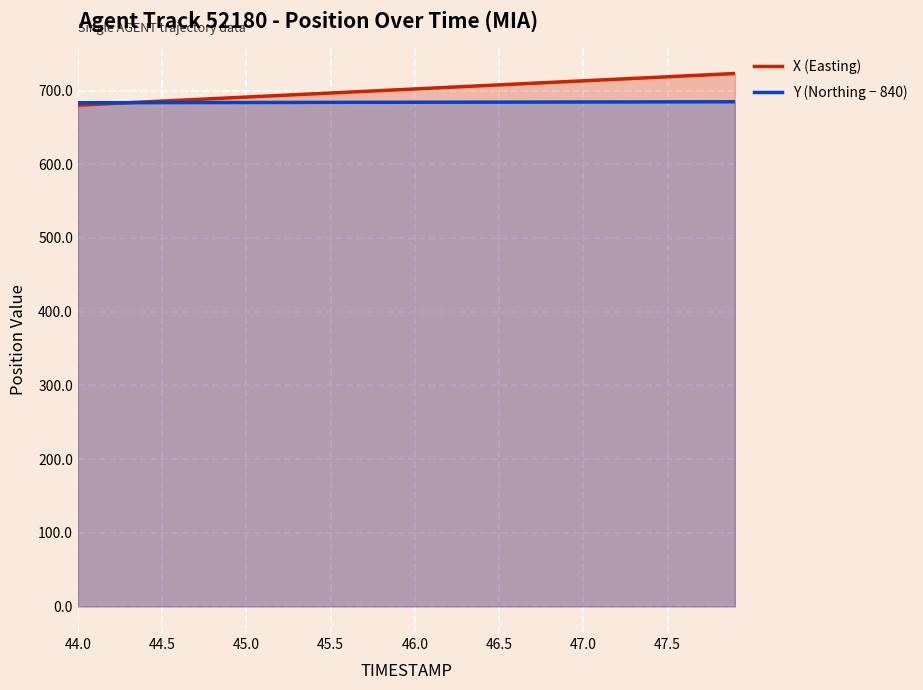

True or false: Y (Northing − 840) has more than 2 interior local peaks.

False